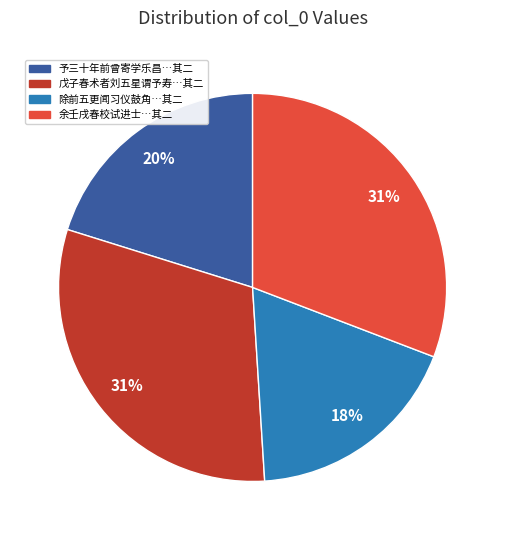

Does any single category account for the majority?

No